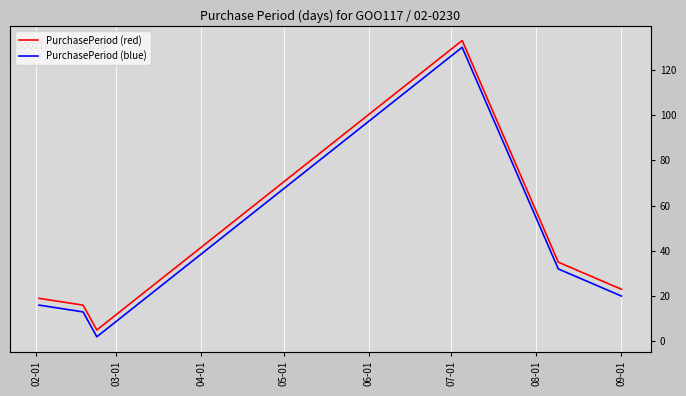

True or false: PurchasePeriod (blue) and PurchasePeriod (red) intersect in this chart.

False